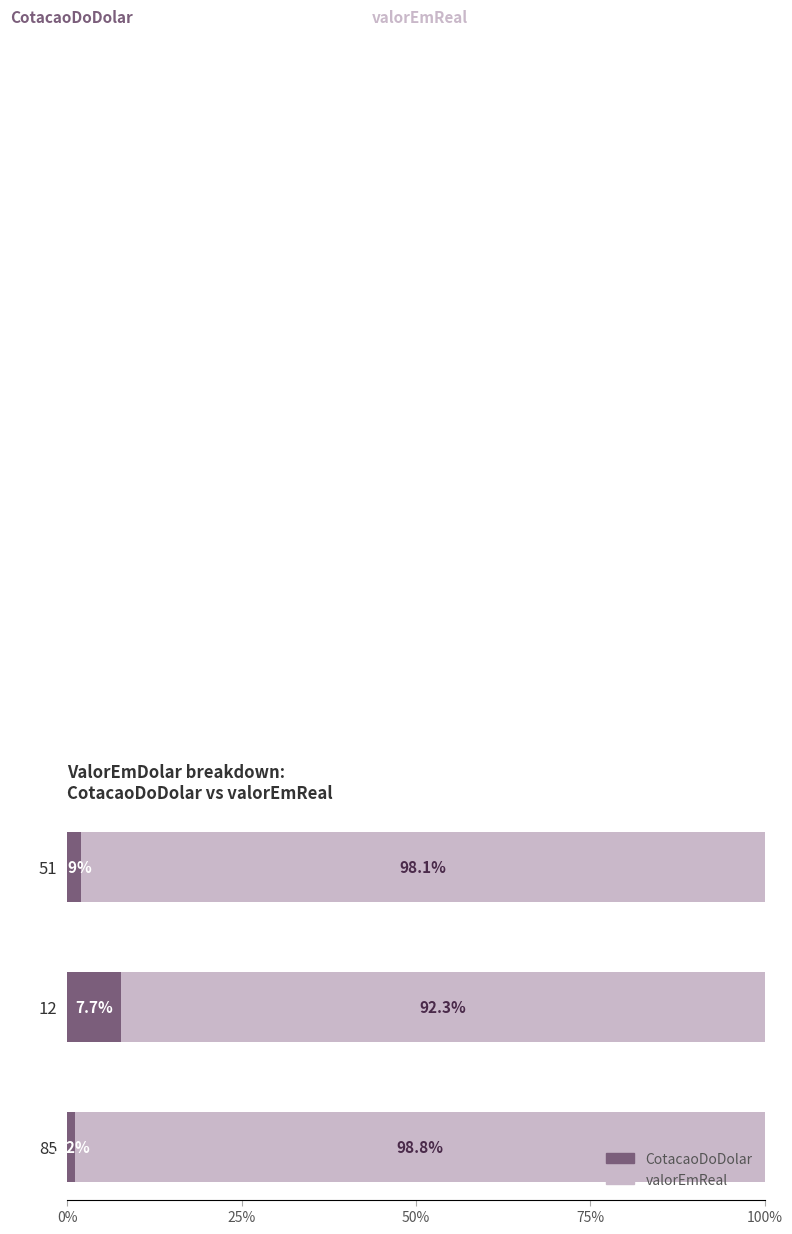

At which label does CotacaoDoDolar reach its peak?

12